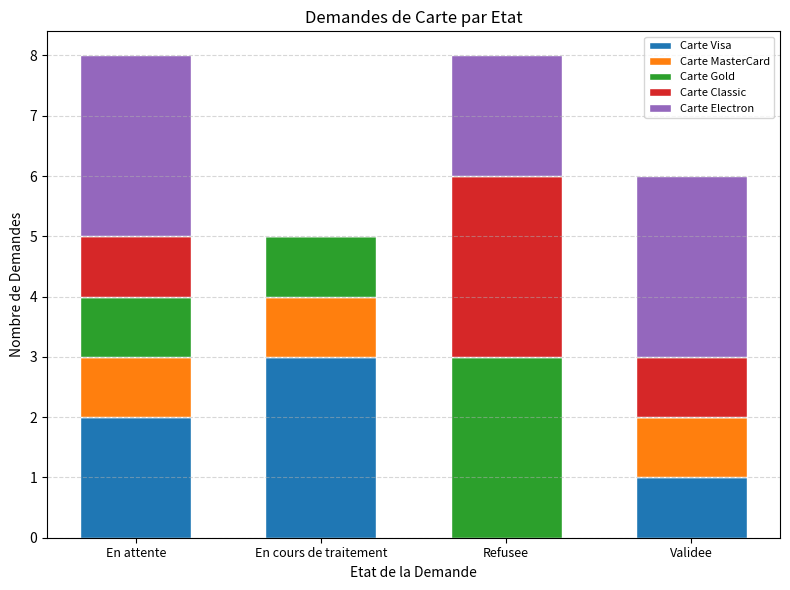

How many categories are shown in the chart?

4